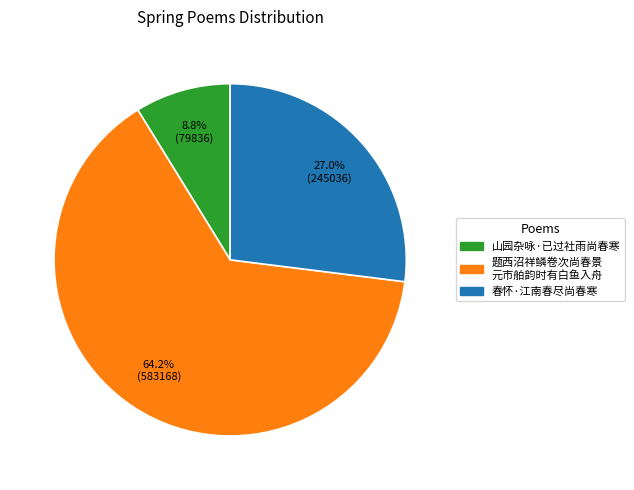

Count the number of slices in the pie.

3